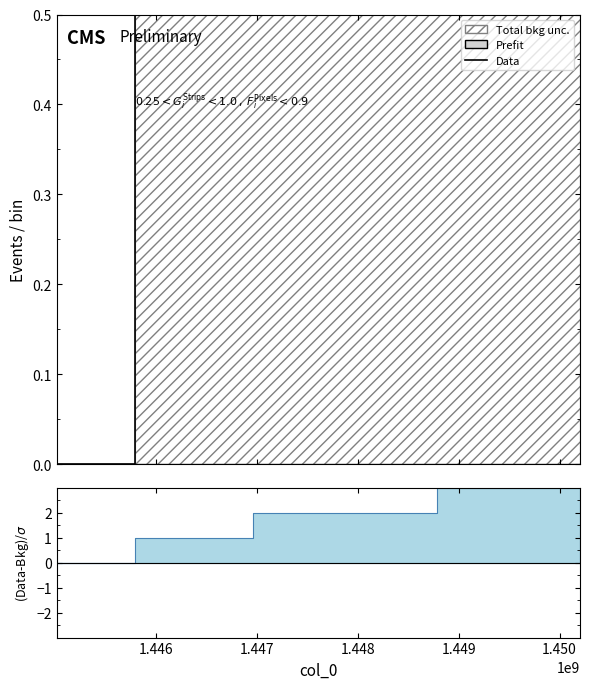

What is the maximum value shown in the chart?

3